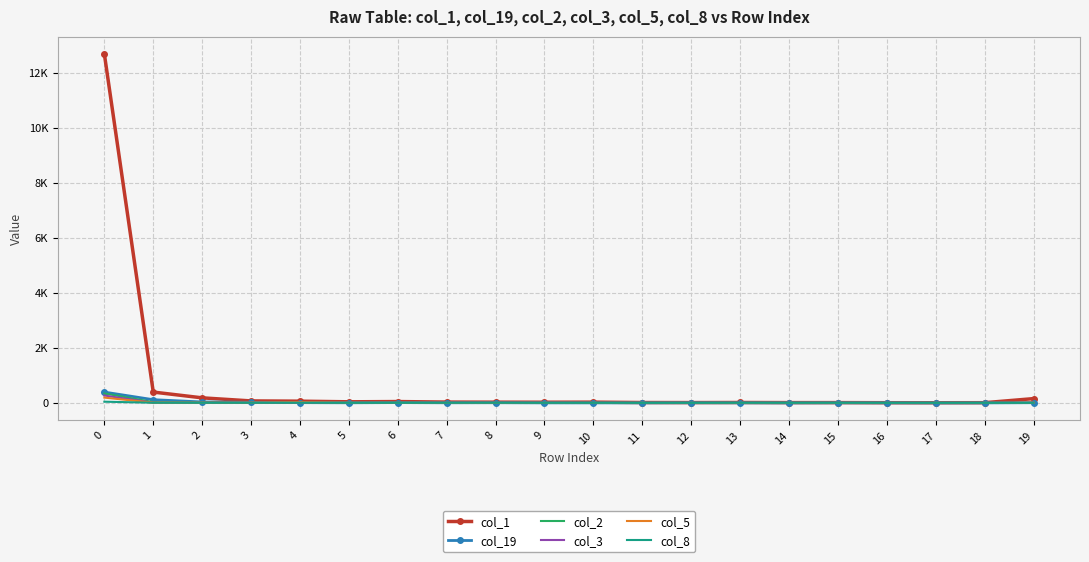

What is the value of the col_1 point at the 2nd from the left?

393